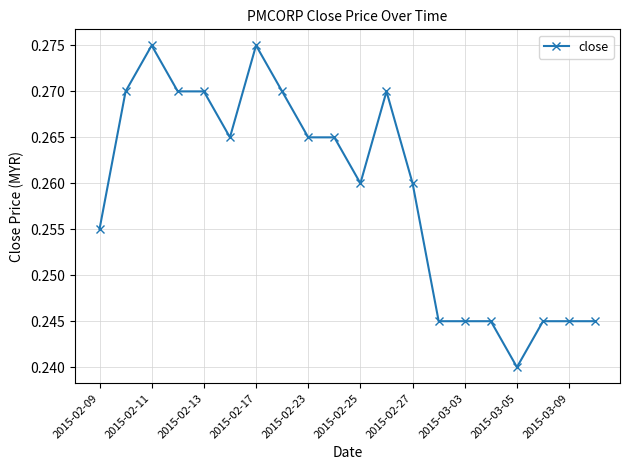

Does the chart display data point markers on the line(s)?

Yes